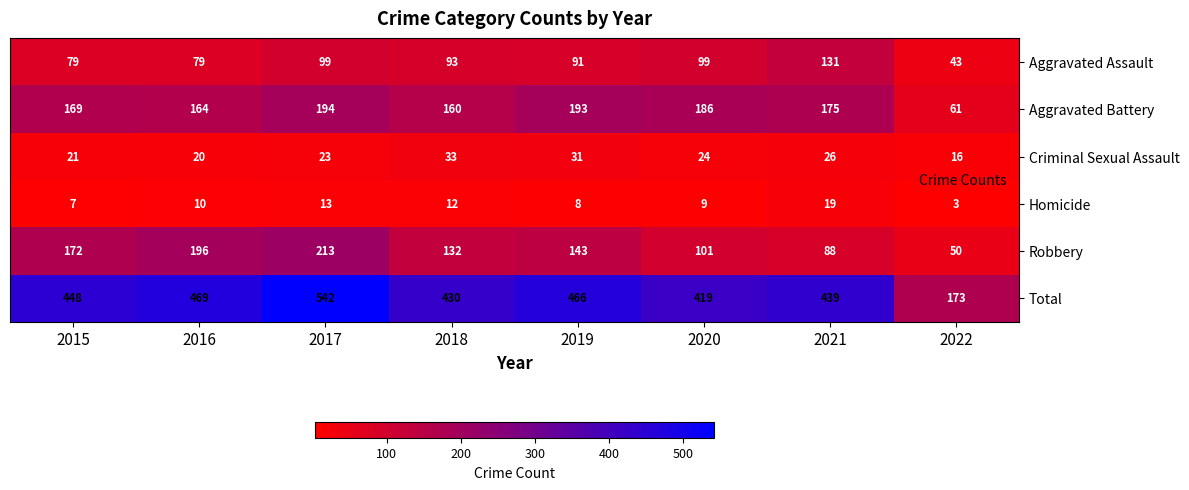

What is the total value across all series at 2022?

346